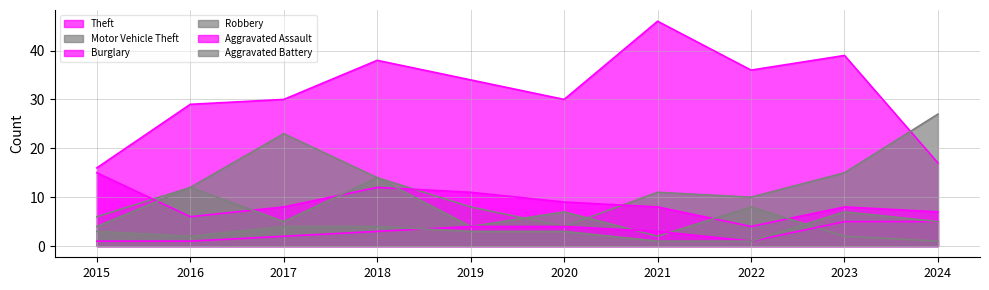

True or false: Robbery has a value of 3 at 2021.

False